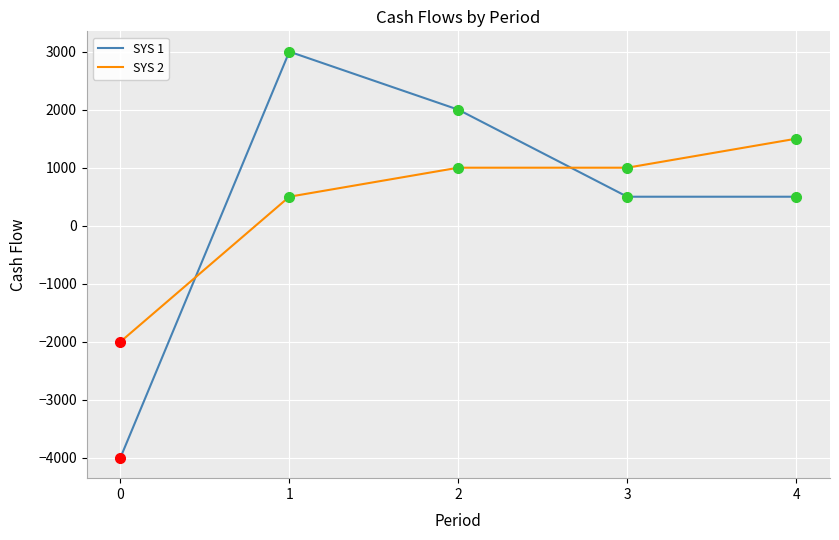

How many intersections are there between SYS 1 and SYS 2?

2